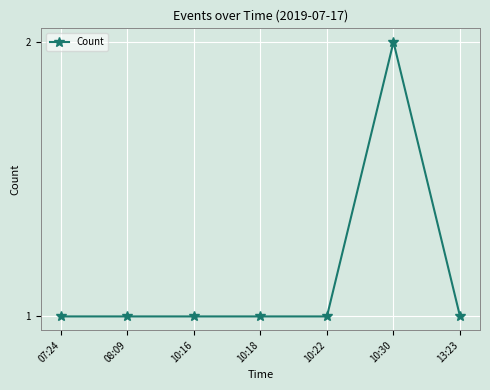

What is the difference between the maximum and minimum values?

1